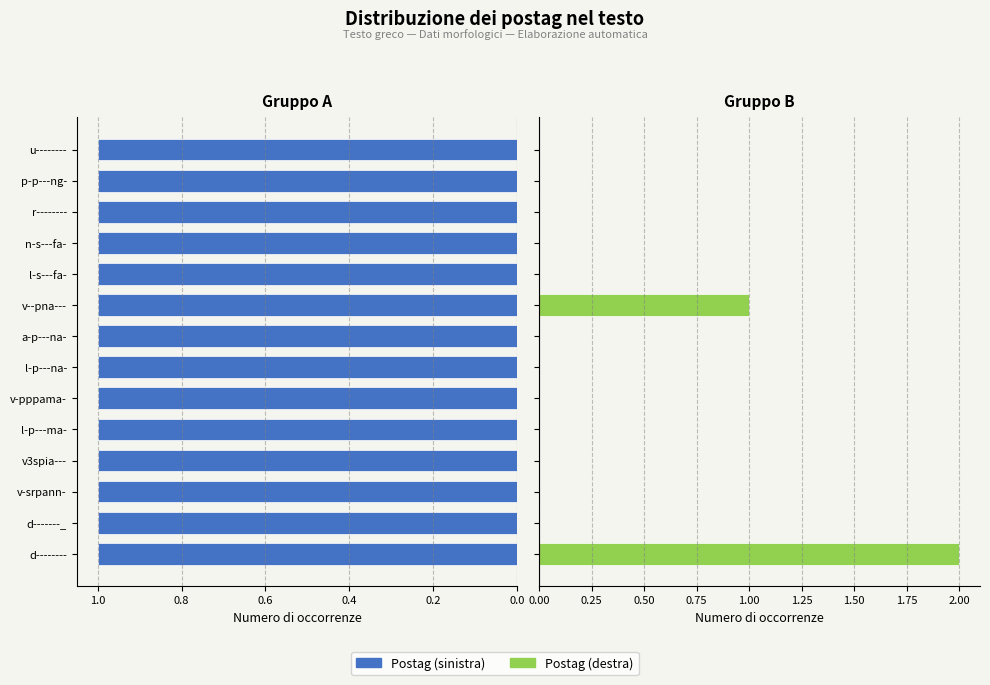

What are all the series names shown in the legend?

Postag (sinistra), Postag (destra)